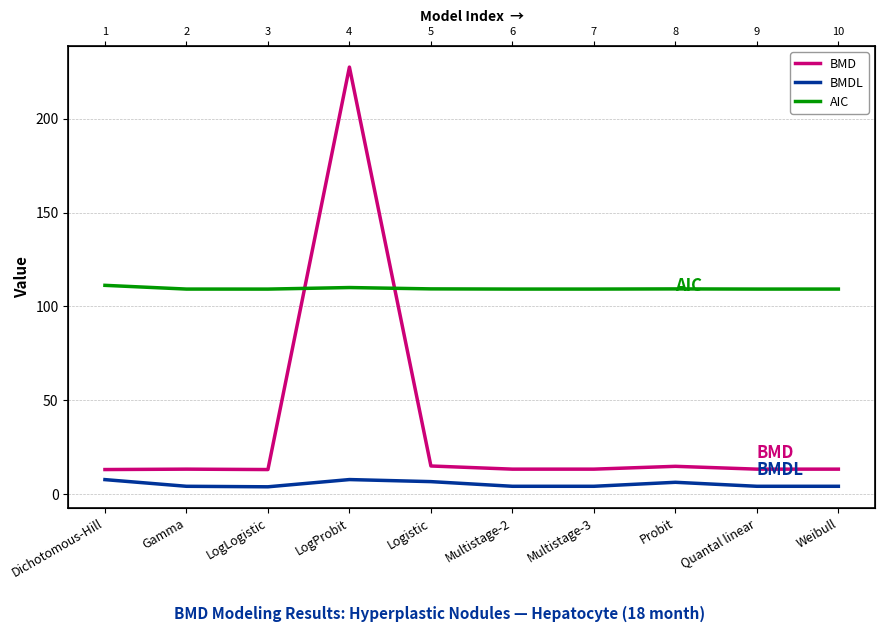

At which category does the chart reach its peak across all series?

LogProbit